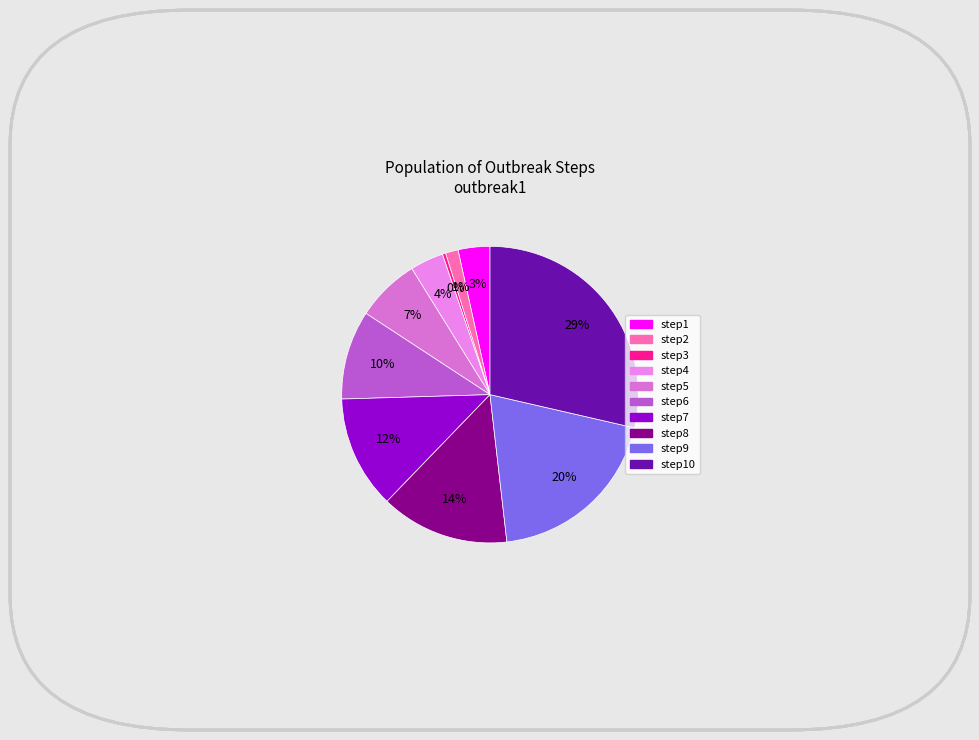

To the nearest percent, what is the average slice percentage?

10%